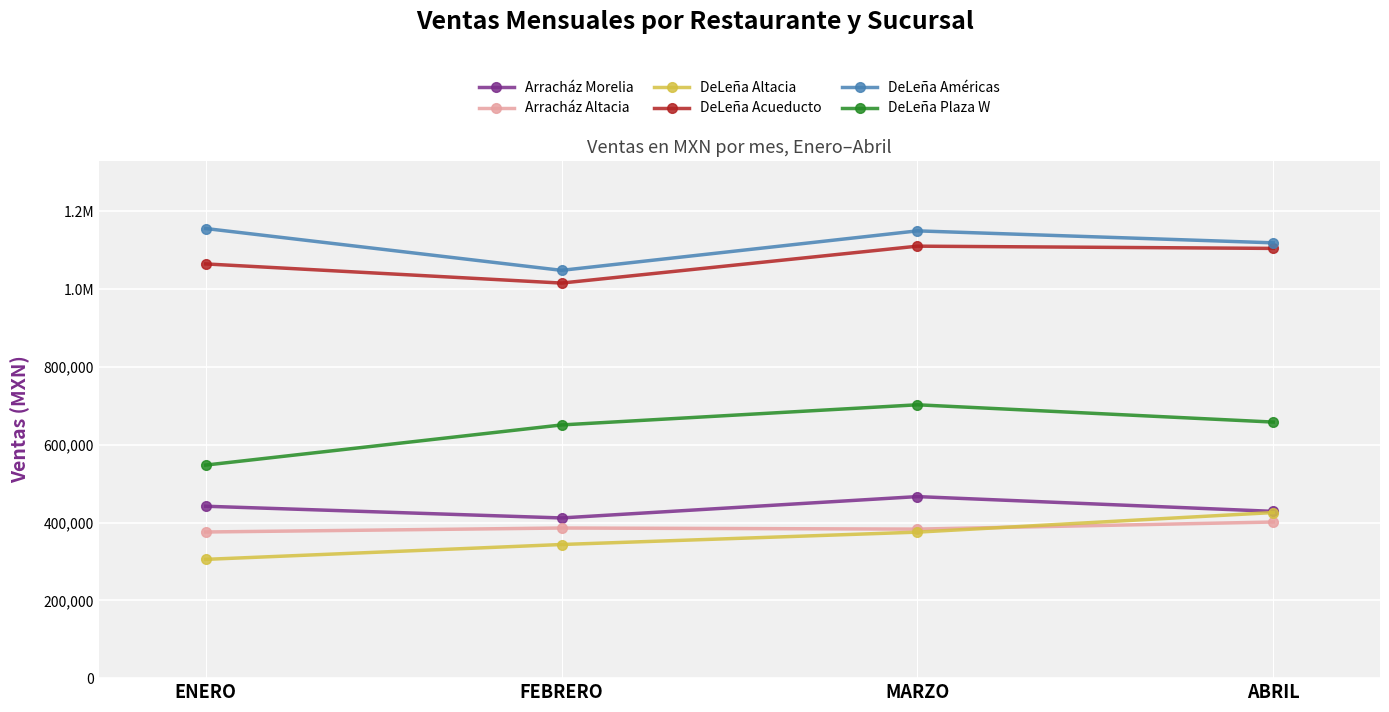

Which category has the highest value in the DeLeña Plaza W series?

MARZO